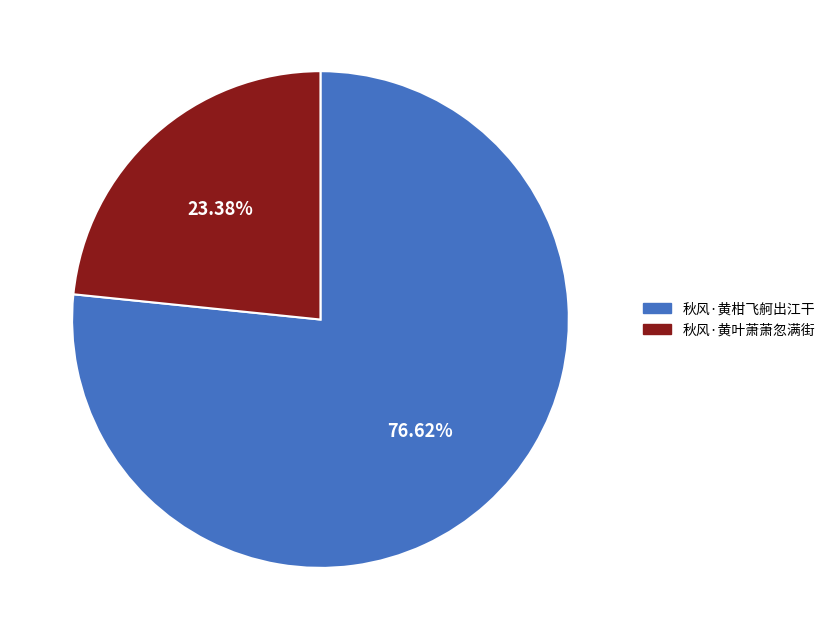

To the nearest percent, what is the difference between the 秋风·黄叶萧萧忽满街 and 秋风·黄柑飞舸出江干 slice percentages?

53%